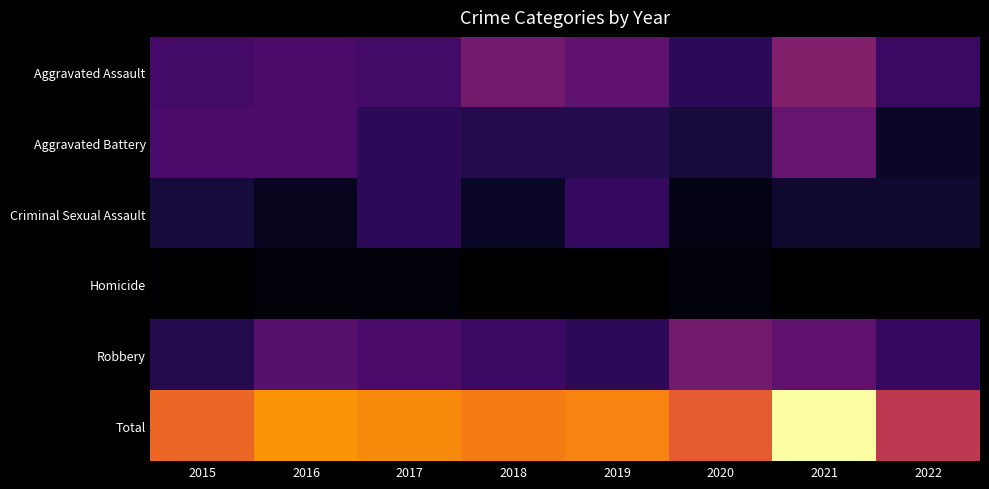

Reading left to right, list all the values displayed in this chart.

Aggravated Assault: 2015=12	2016=13	2017=12	2018=19	2019=16	2020=9	2021=21	2022=11
Aggravated Battery: 2015=13	2016=13	2017=9	2018=8	2019=8	2020=6	2021=17	2022=4
Criminal Sexual Assault: 2015=6	2016=3	2017=9	2018=4	2019=10	2020=2	2021=5	2022=5
Homicide: 2015=0	2016=1	2017=1	2018=0	2019=0	2020=1	2021=0	2022=0
Robbery: 2015=8	2016=15	2017=13	2018=11	2019=9	2020=19	2021=16	2022=10
Total: 2015=39	2016=45	2017=44	2018=42	2019=43	2020=37	2021=59	2022=30